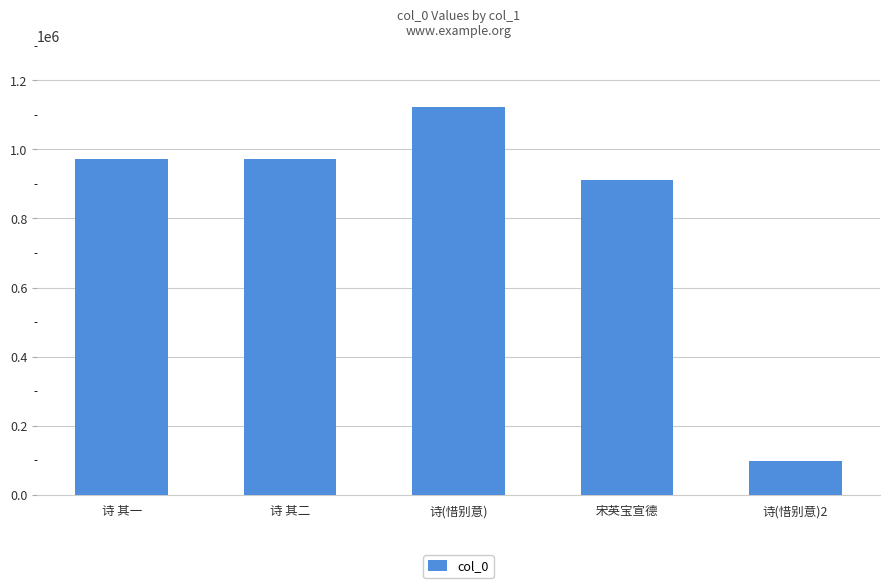

What position from the right is 诗(惜别意)?

3